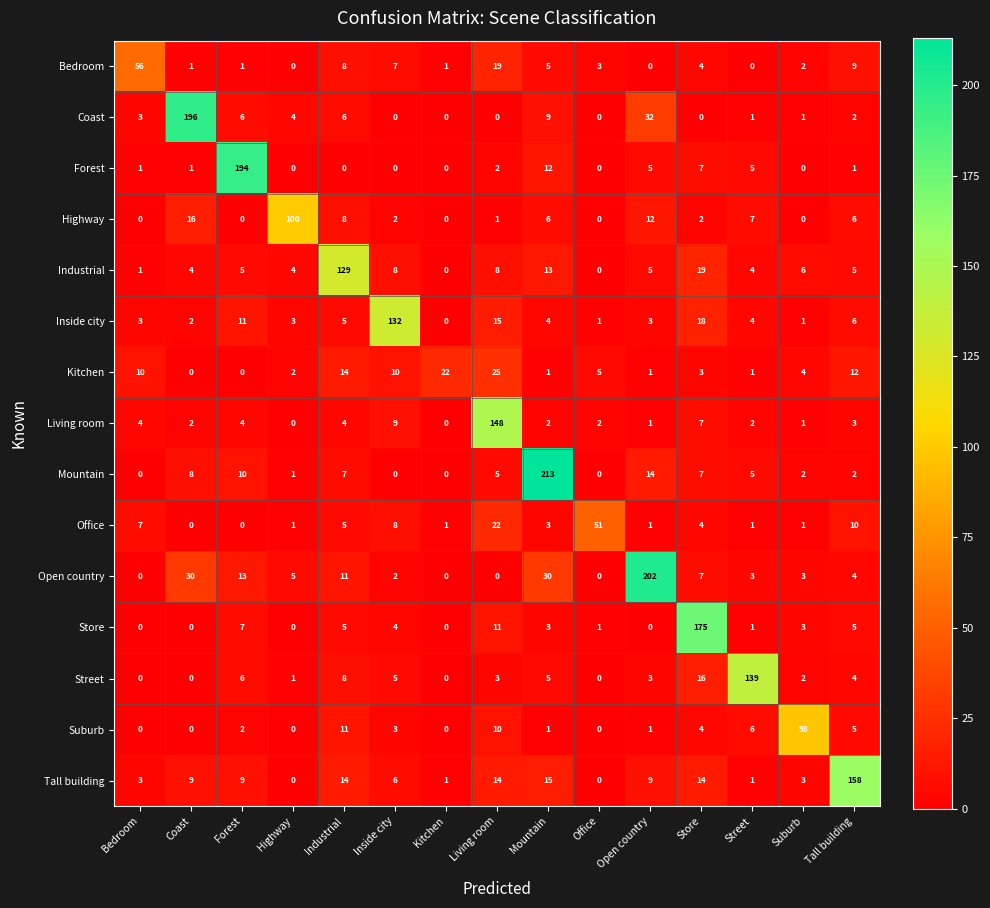

How many categories are shown in the chart?

15